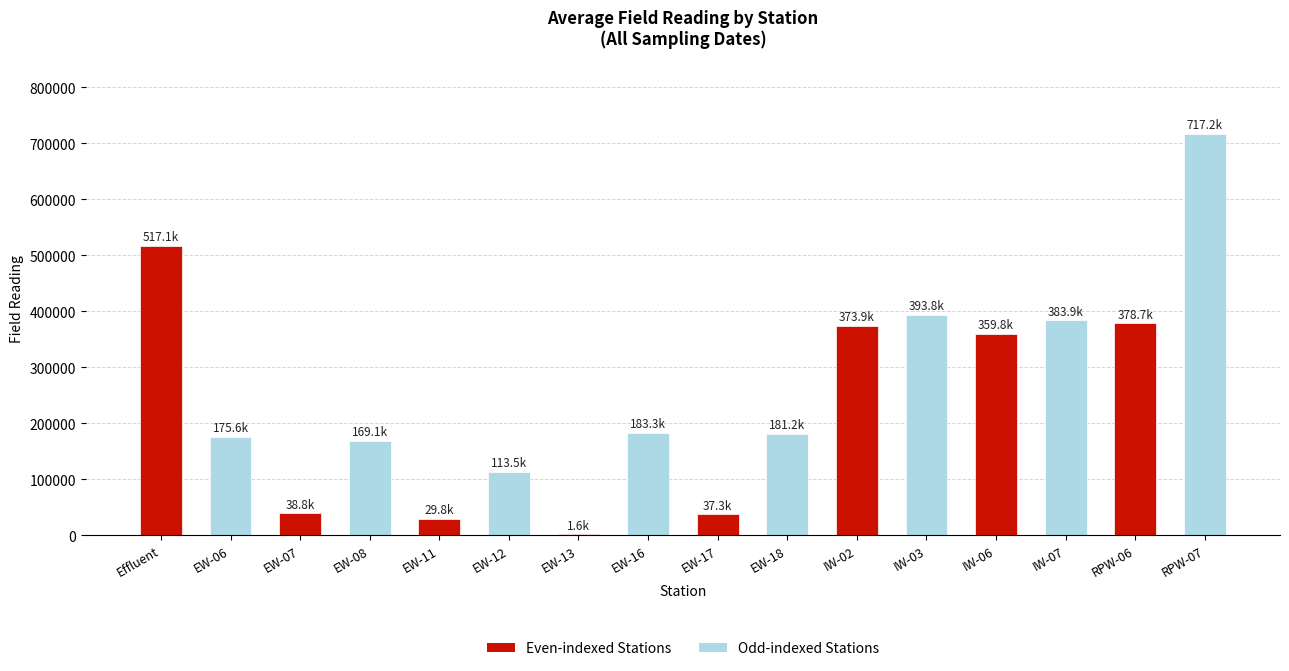

Between IW-03 and EW-07, which is larger?

IW-03